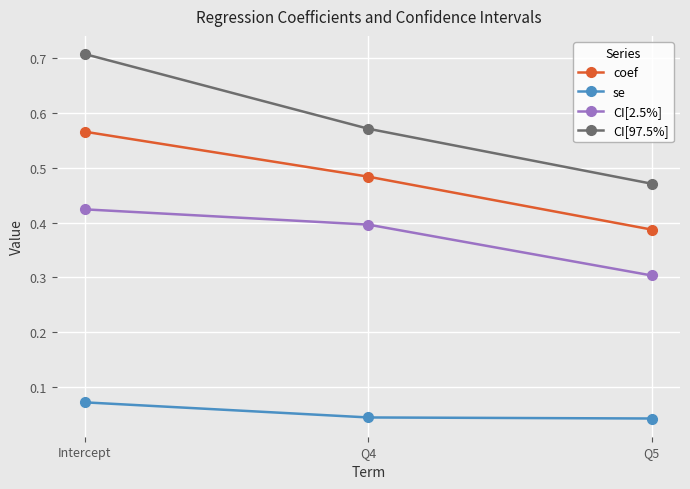

Which series has the largest range (max minus min)?

CI[97.5%]